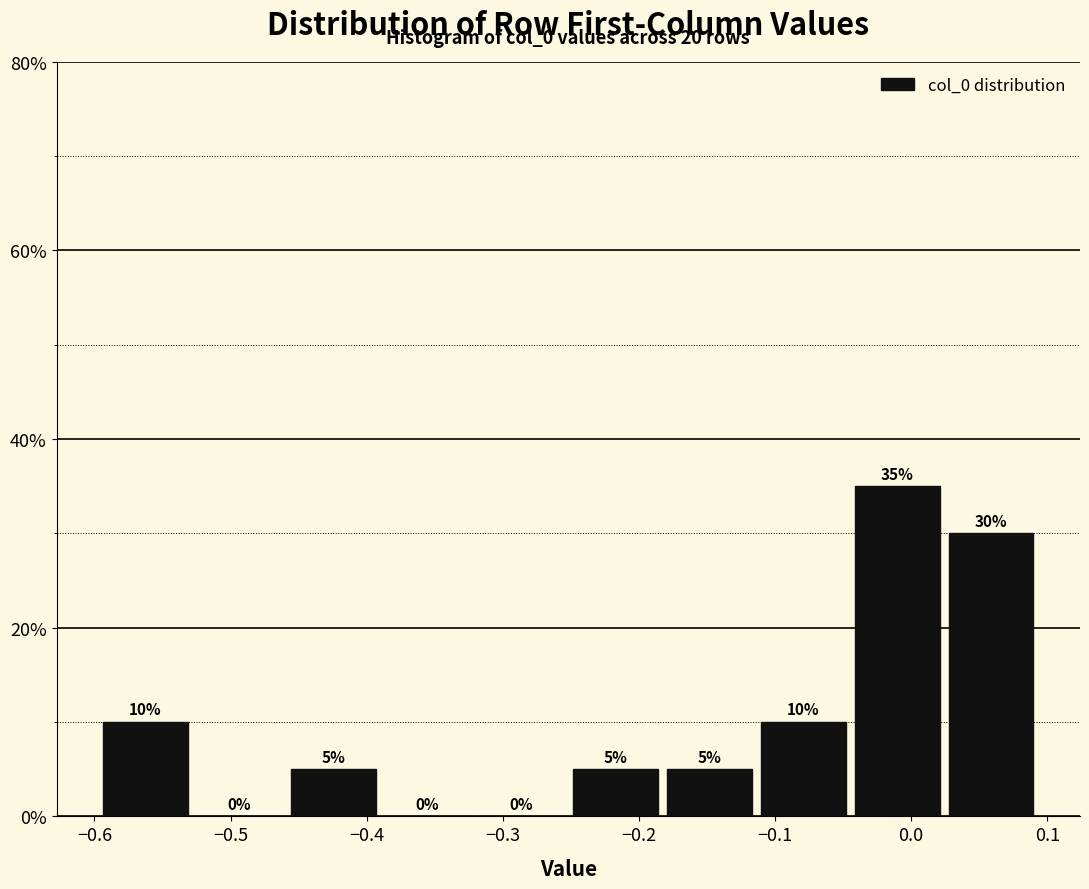

Reading left to right, list every bar in this chart as the range it spans on the x-axis followed by its height. The bar edges are not printed on the chart, so give them approximately, as read against the axis.

-0.60 to -0.53: 10
-0.53 to -0.46: 0
-0.46 to -0.39: 5
-0.39 to -0.32: 0
-0.32 to -0.25: 0
-0.25 to -0.18: 5
-0.18 to -0.11: 5
-0.11 to -0.04: 10
-0.04 to 0.02: 35
0.02 to 0.09: 30